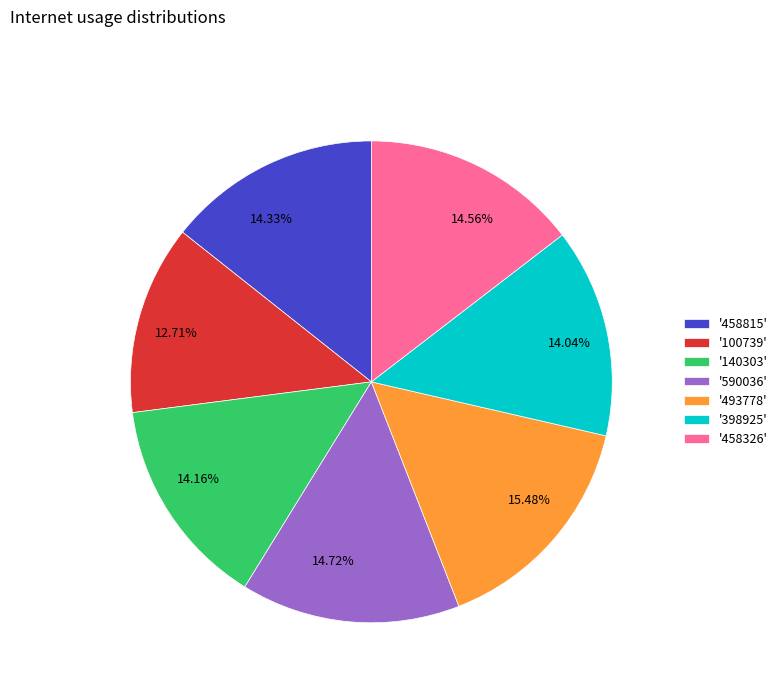

Which has a higher value, 12.71% or 14.16%?

14.16%